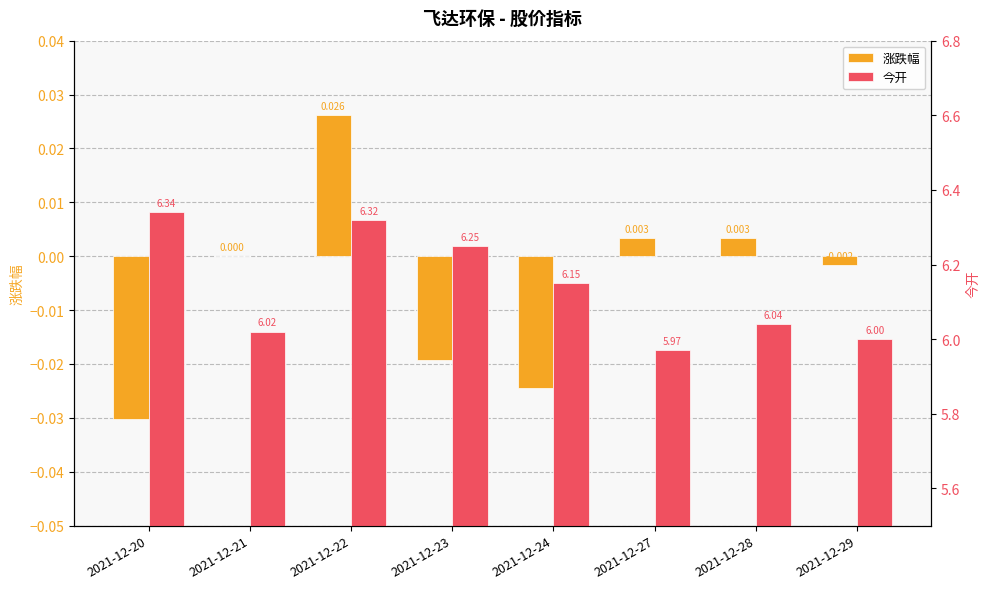

True or false: 今开 has a value of 9.6 at 2021-12-22.

False